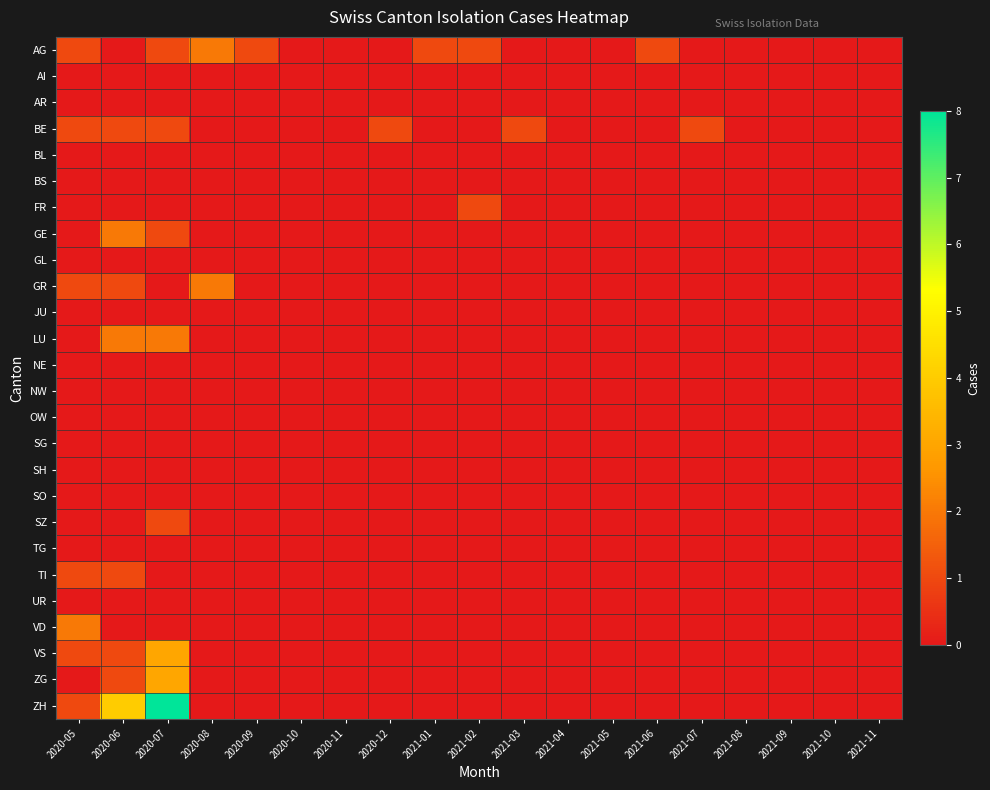

Rank the series by their maximum value, from highest to lowest.

ZH, VS, ZG, AG, GE, GR, LU, VD, BE, FR, SZ, TI, AI, AR, BL, BS, GL, JU, NE, NW, OW, SG, SH, SO, TG, UR